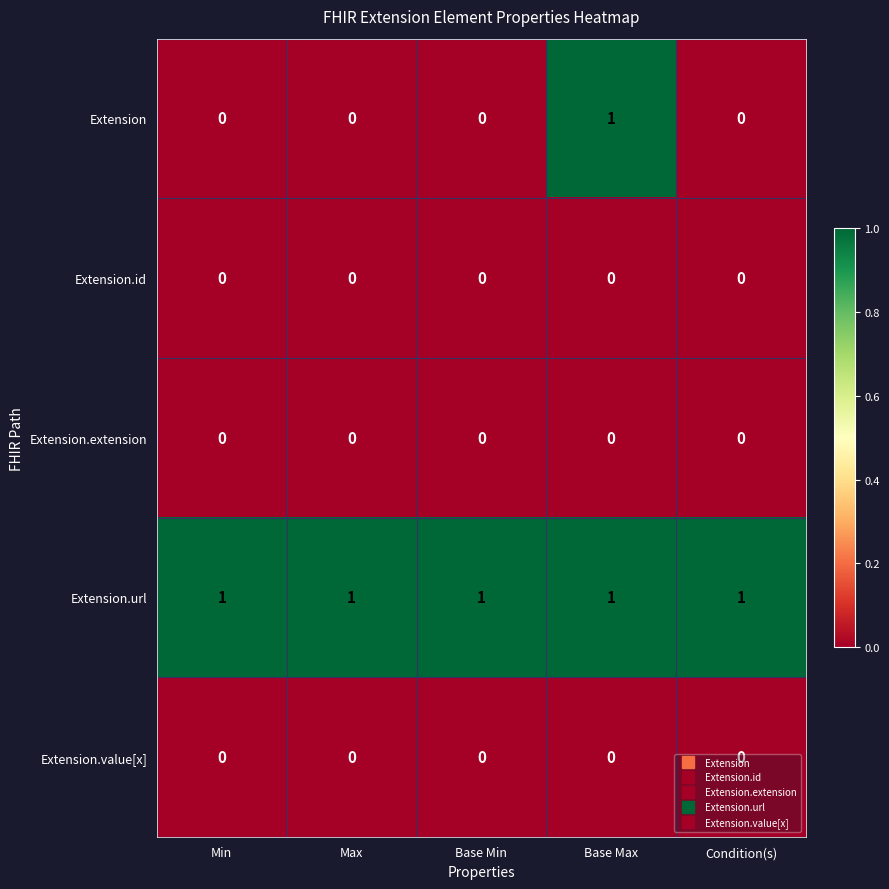

What is the spread (max minus min) of values at Max?

1